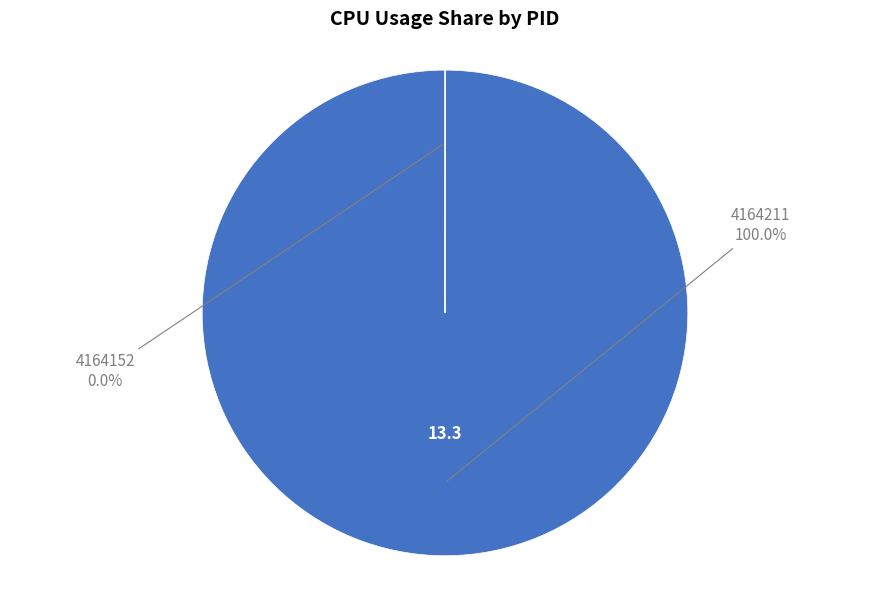

Is it true that 4164152 is 1% of the pie?

False